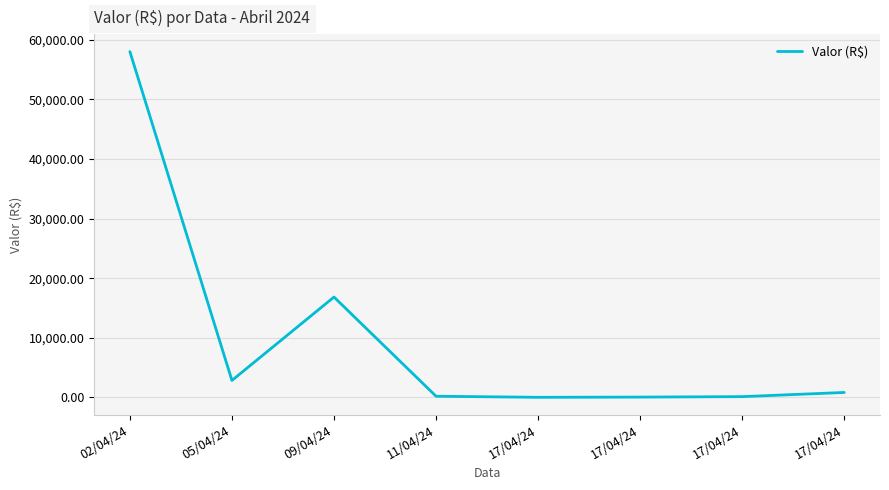

At which category does the chart reach its minimum across all series?

17/04/24